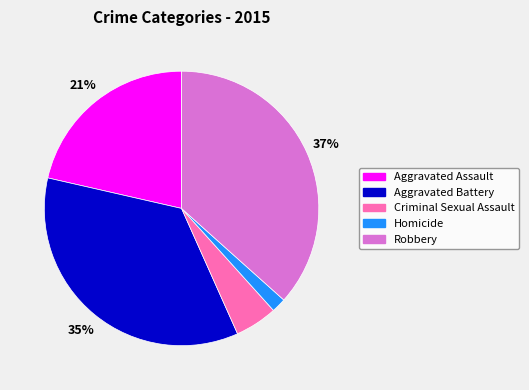

To the nearest percent, what portion does Criminal Sexual Assault represent?

5%